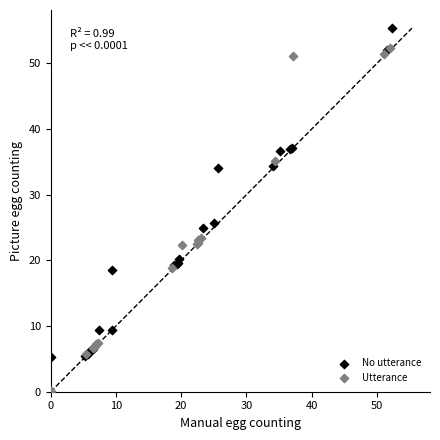

Which series reaches the minimum Y coordinate?

Utterance